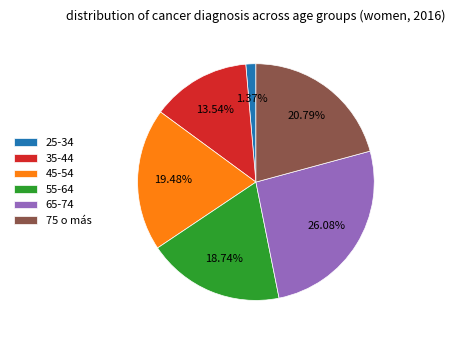

To the nearest percent, what percentage of the pie is 65-74?

26%